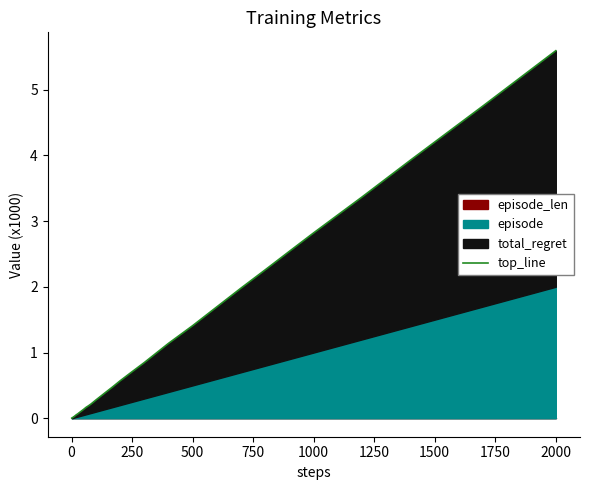

Is it true that the value at 0 is 0.0?

True